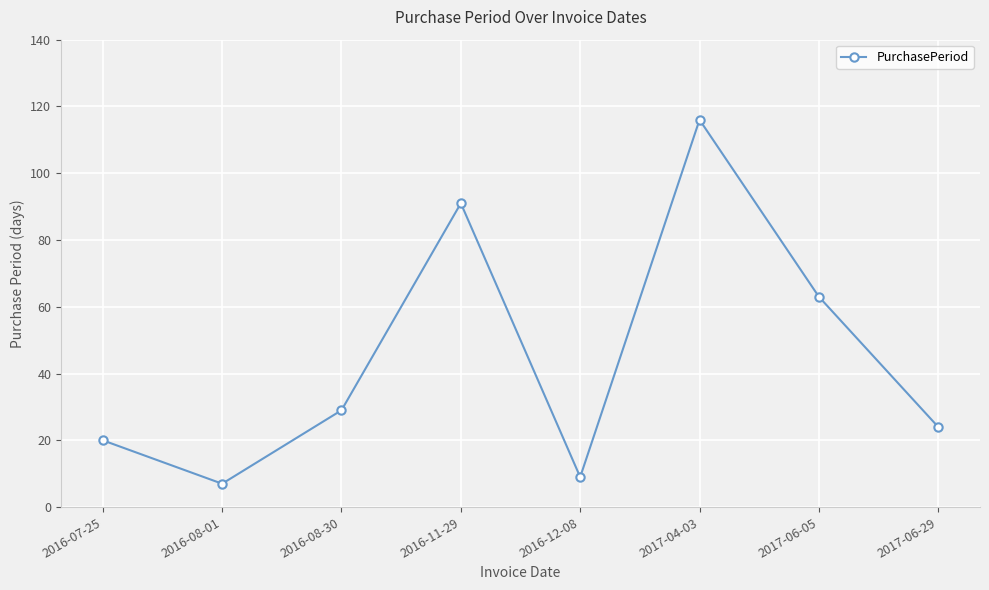

True or false: there are more than 0 points higher than both neighbors.

True